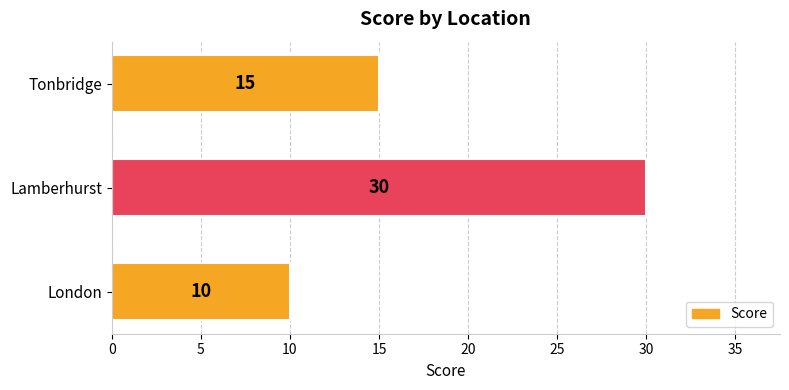

Reading top to bottom, extract all data points from this chart.

Tonbridge=15	Lamberhurst=30	London=10